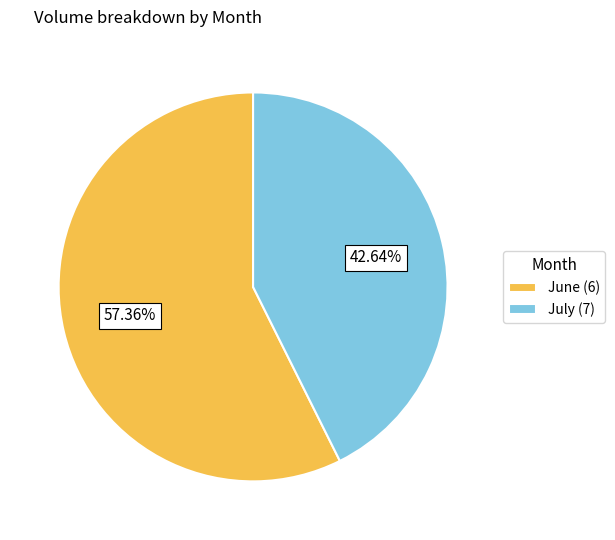

What is the ratio of the value at July (7) to the value at June (6)?

0.7